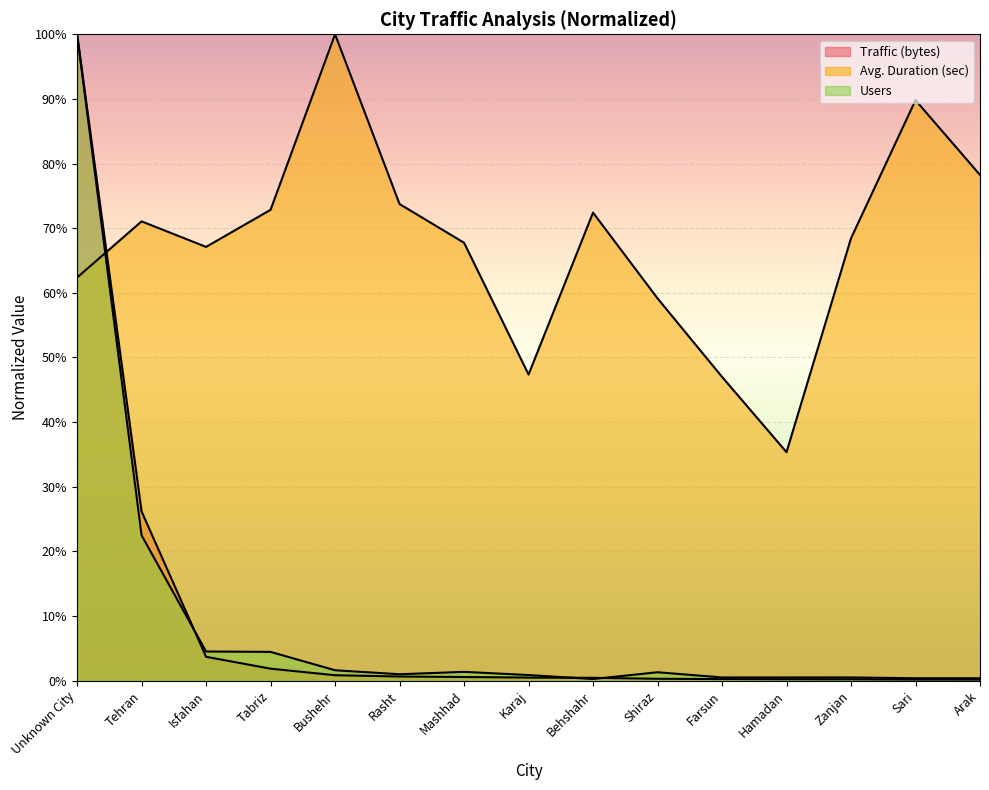

What is the difference between the maximum and minimum values in the Traffic (bytes) series?

99.8